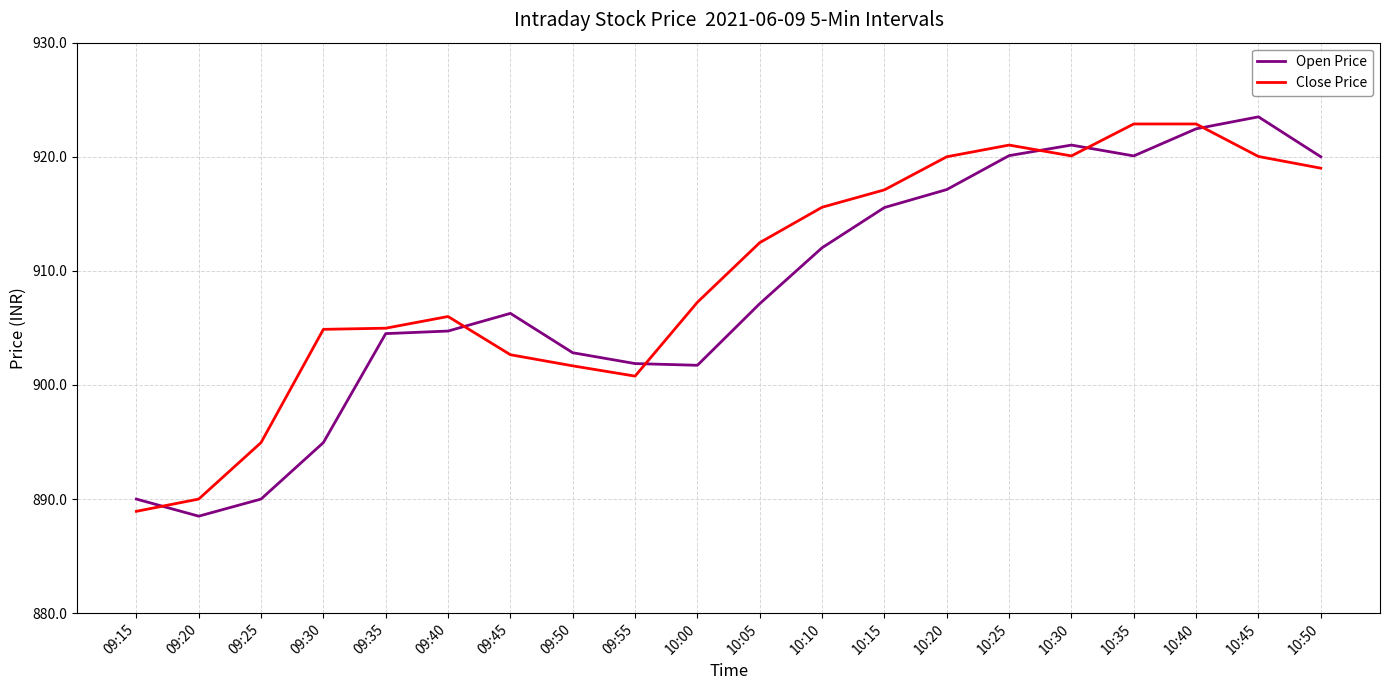

What is the difference between the maximum and minimum values in the Close Price series?

34.0